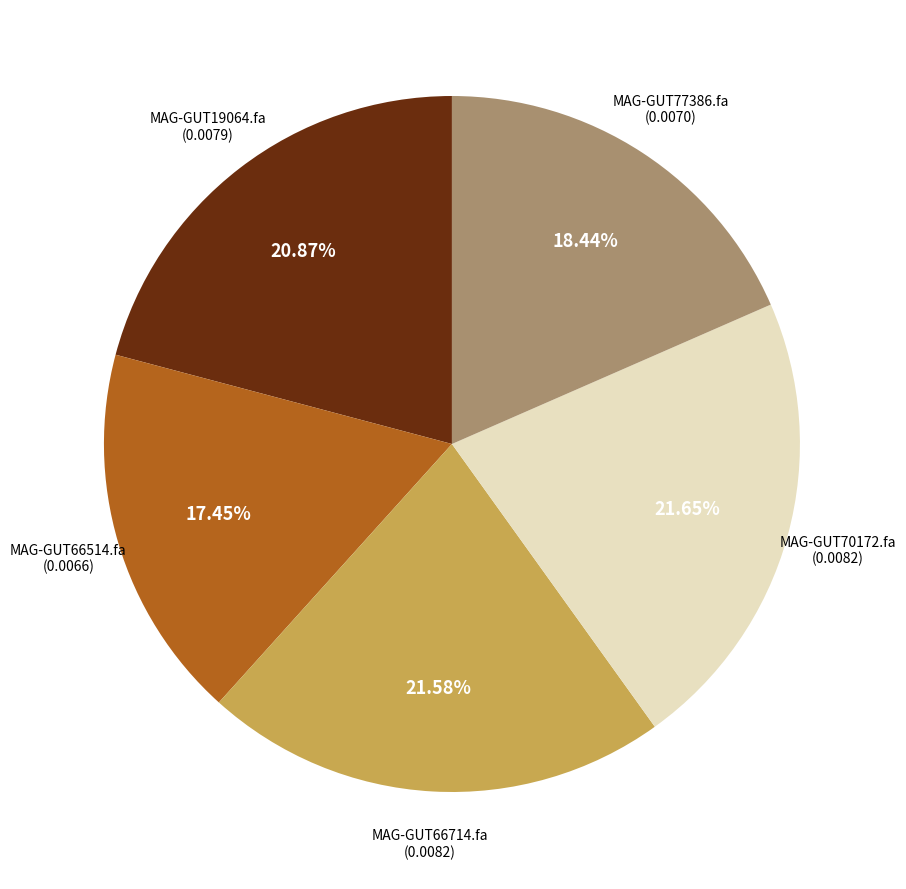

To the nearest percent, what is the difference between the largest and smallest slice percentages?

4%